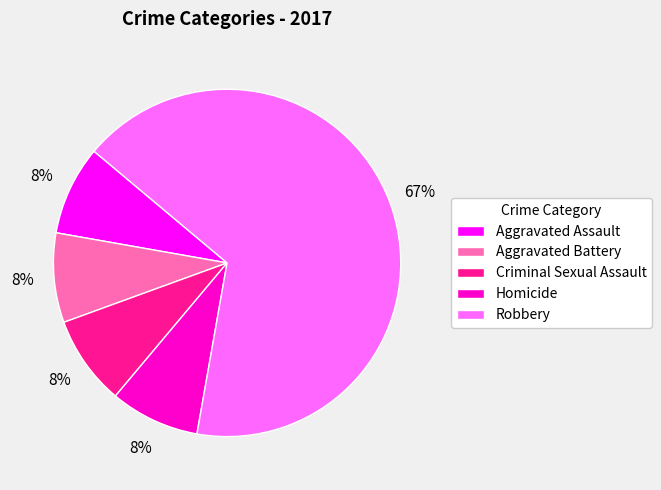

True or false: Homicide accounts for 8% of the total.

True